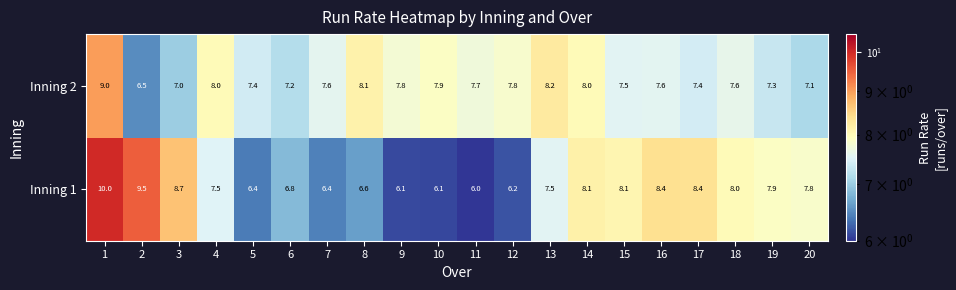

The value of Inning 2 at 11 is 7.7. True or false?

True